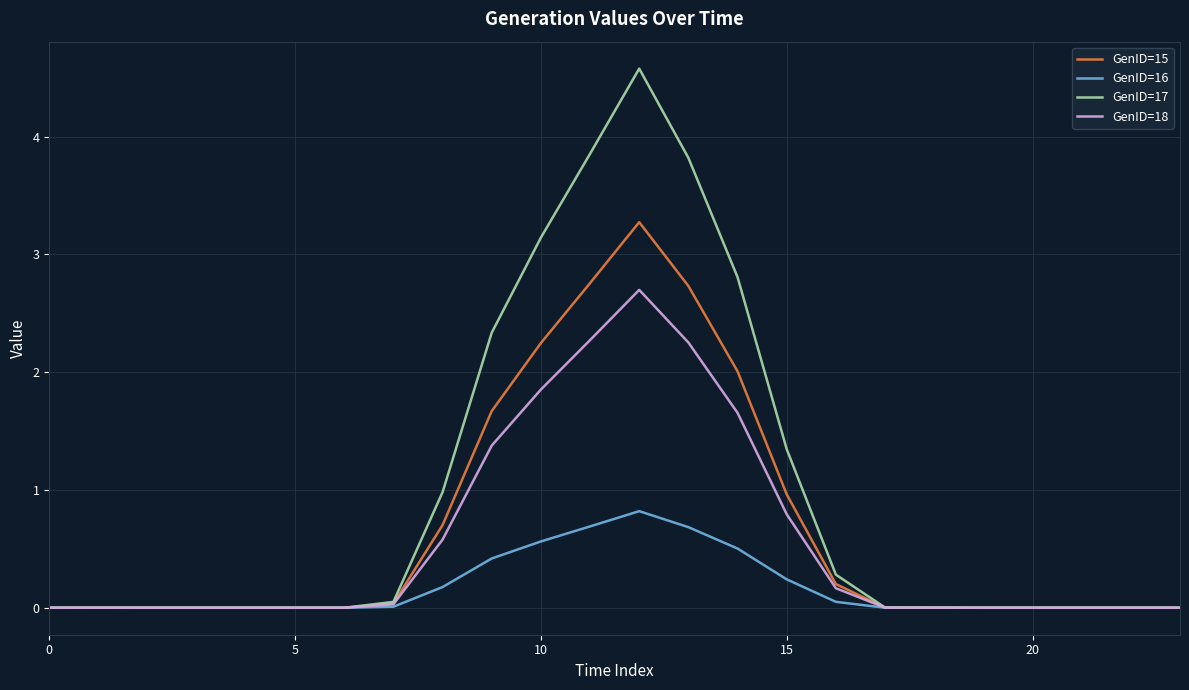

Rank the series by their maximum value, from lowest to highest.

GenID=16, GenID=18, GenID=15, GenID=17